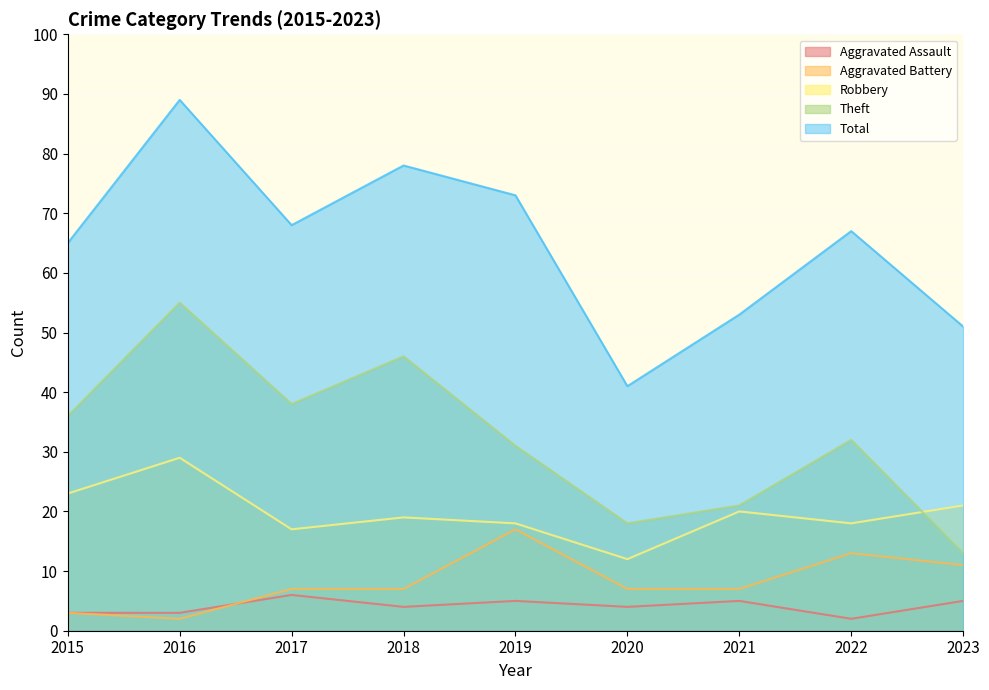

At which category is the sum across all series the highest?

2016